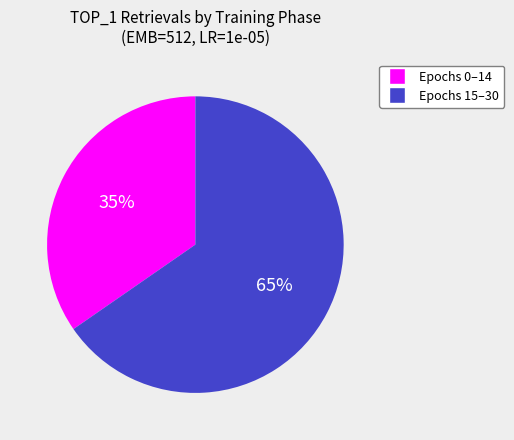

Does any single category account for the majority?

Yes